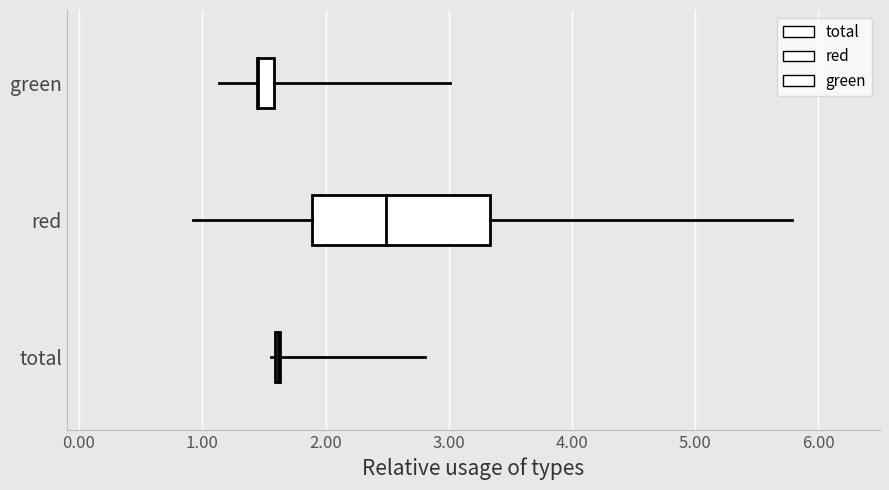

What is the sum of all total values?

9.2